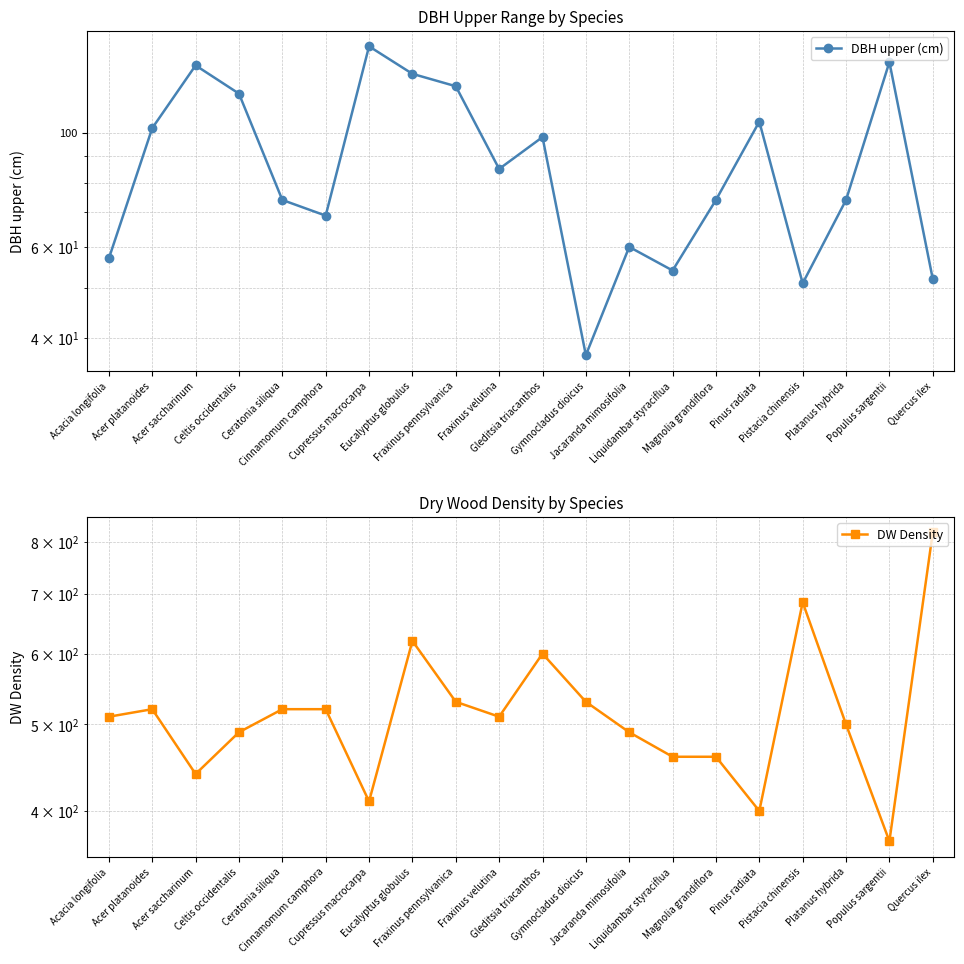

Where is the first local minimum for DBH upper (cm)?

Cinnamomum camphora